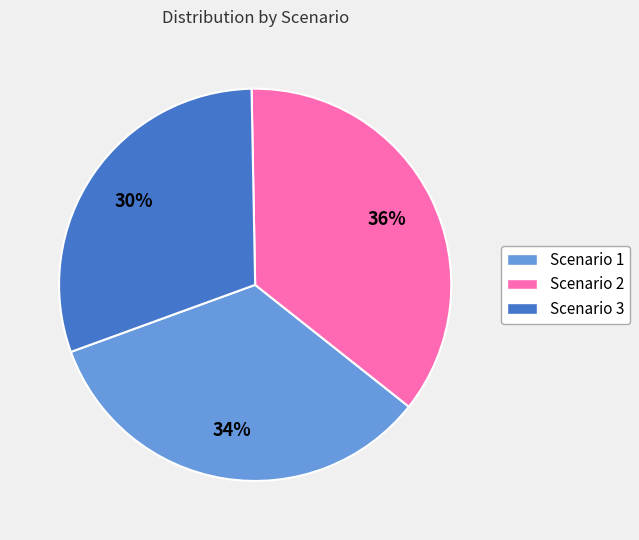

To the nearest percent, what portion does Scenario 3 represent?

30%